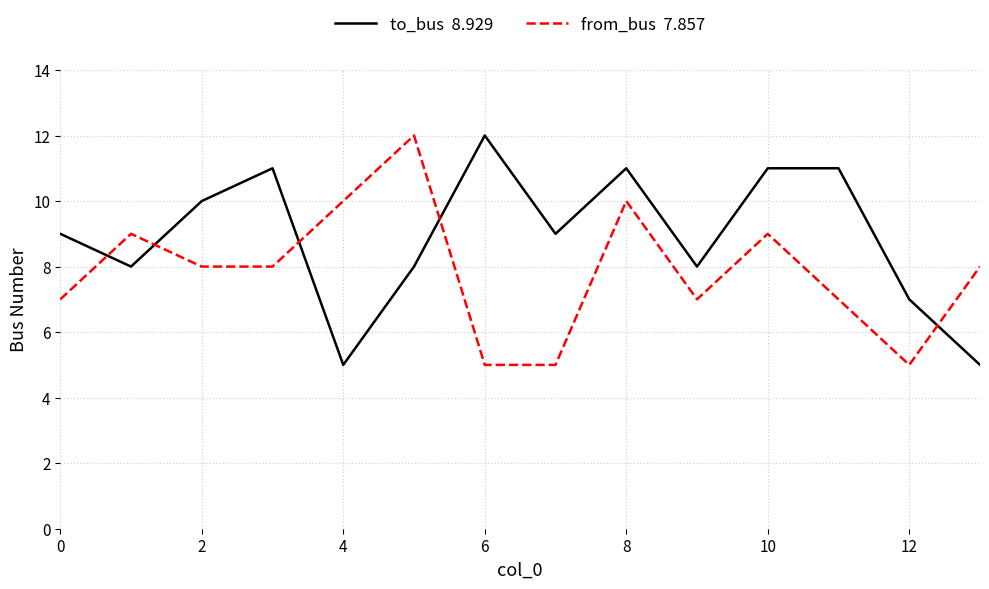

What is the smallest value displayed?

5